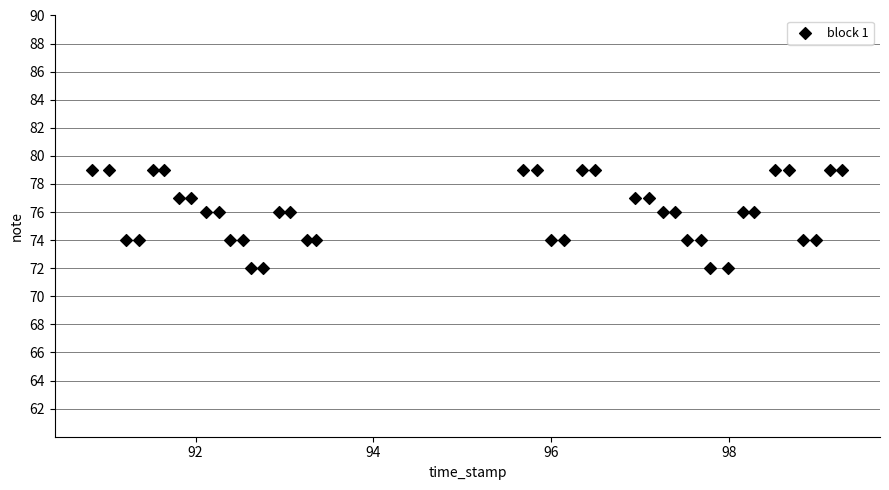

What is the range of Y values (max minus min)?

7